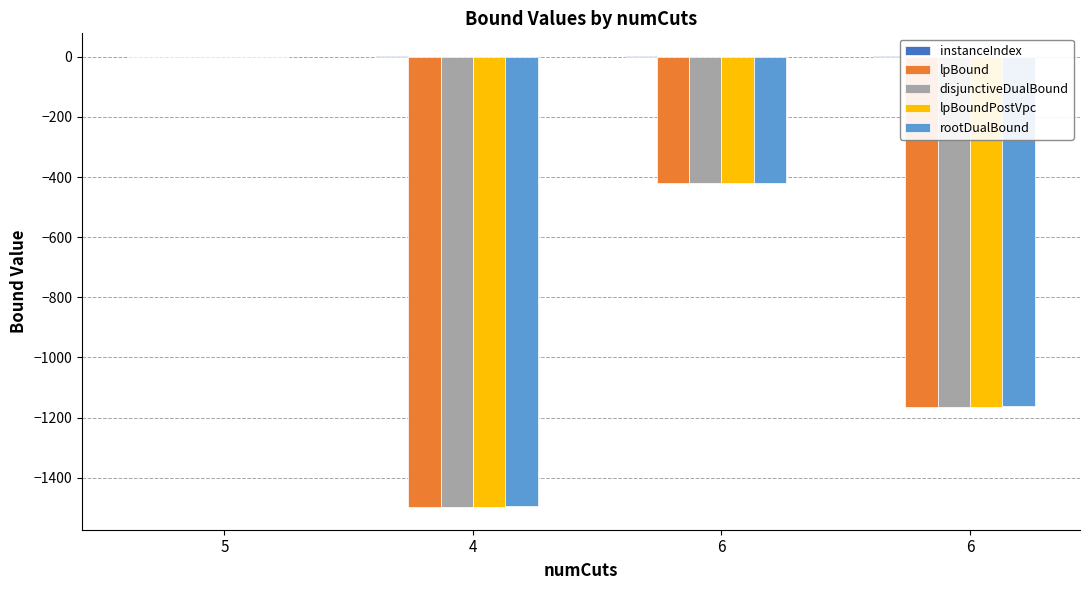

At which category is the sum across all series the highest?

5